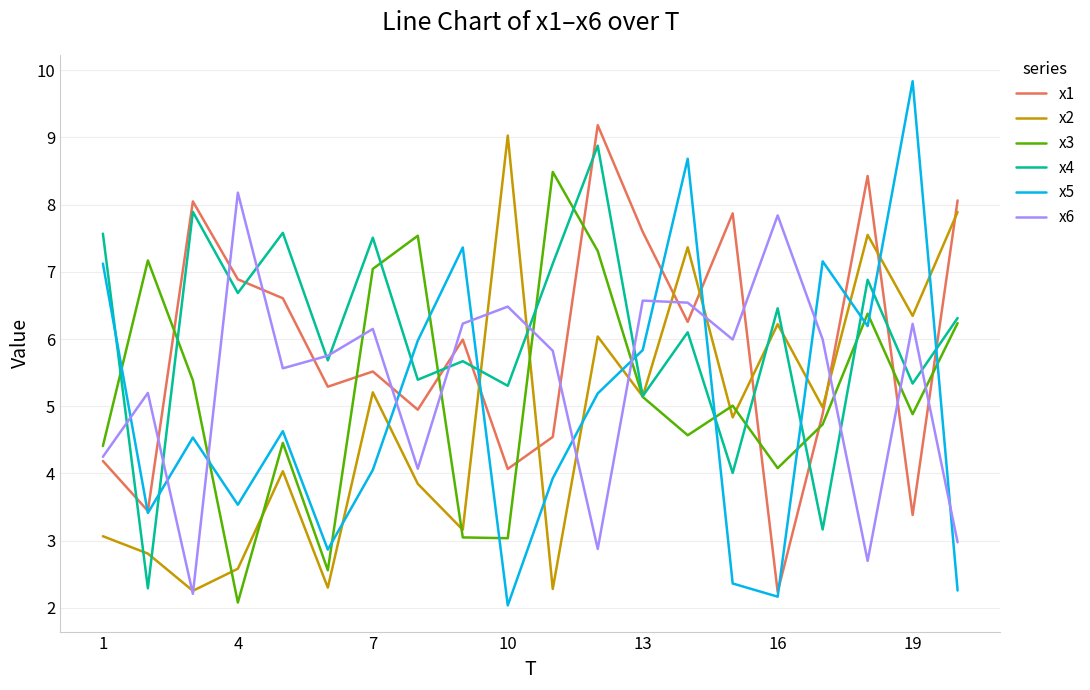

What is the smallest value displayed?

2.0